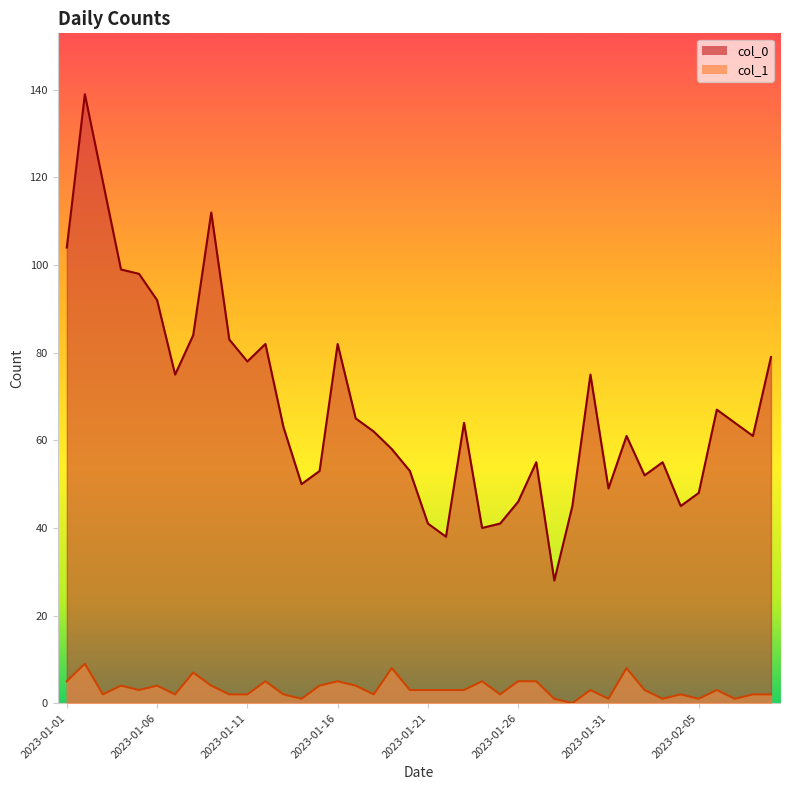

How many values in the col_1 series exceed 3?

15